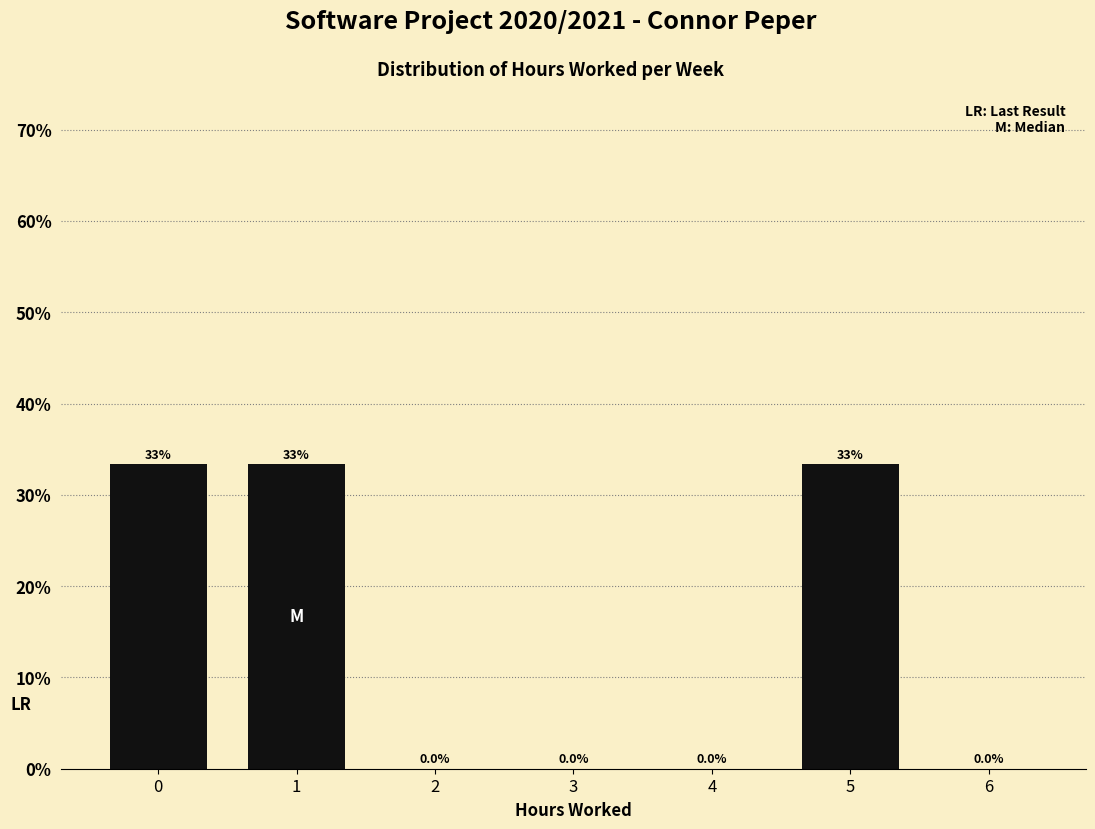

Reading left to right, extract all data points from this chart.

0=33.3	1=33.3	2=0.0	3=0.0	4=0.0	5=33.3	6=0.0